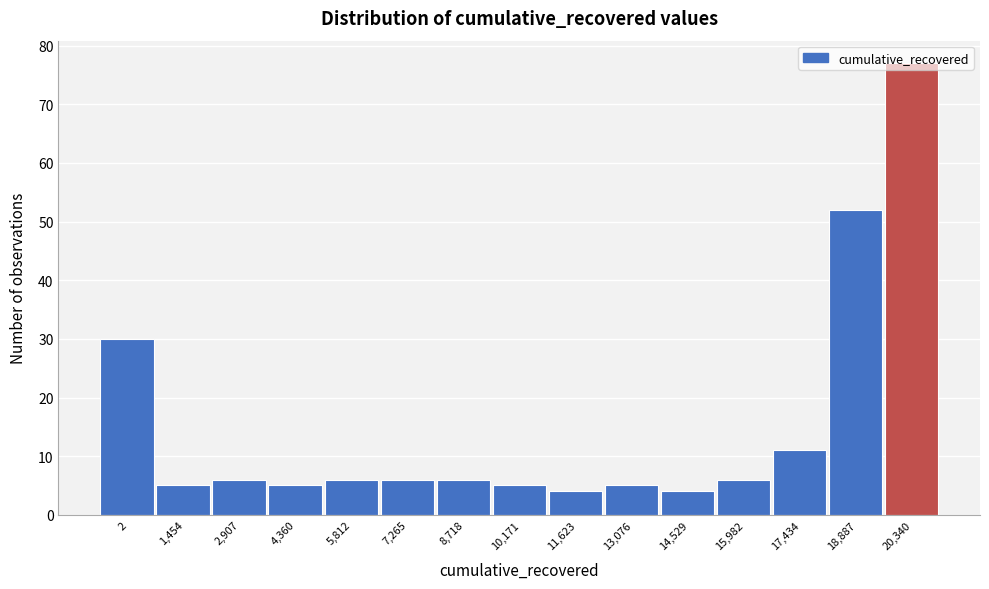

What position from the right is 2,907?

13